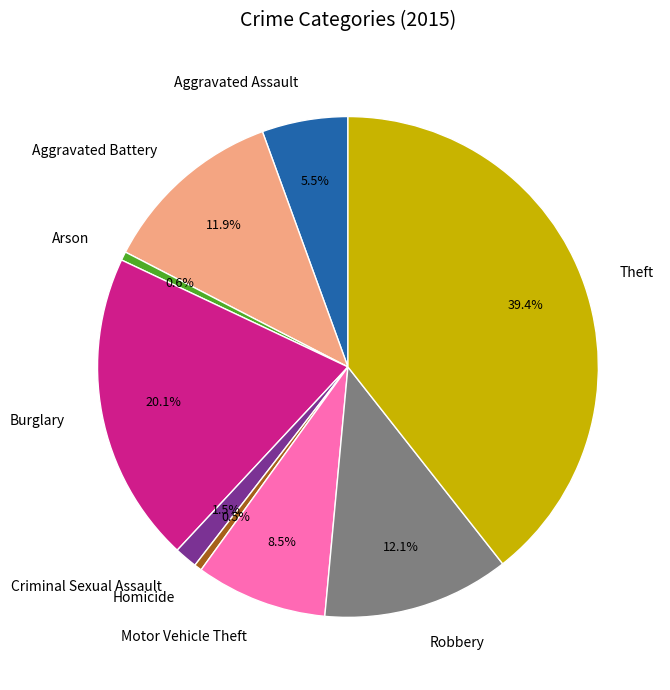

Is there any slice that represents more than half of the pie?

No